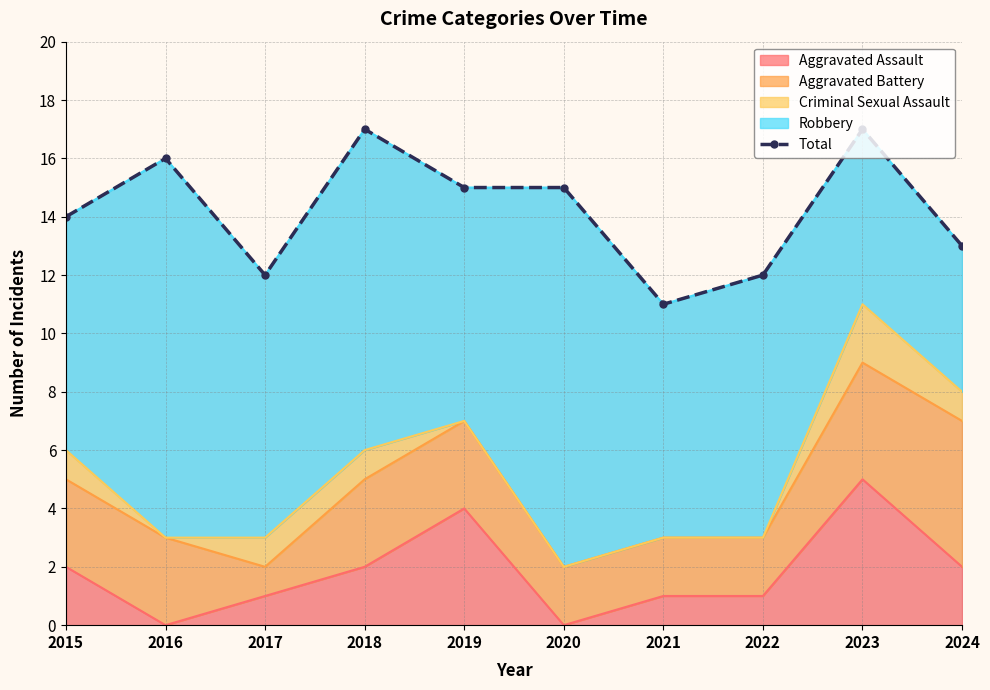

What is the change in value from 2015 to 2024?

-1